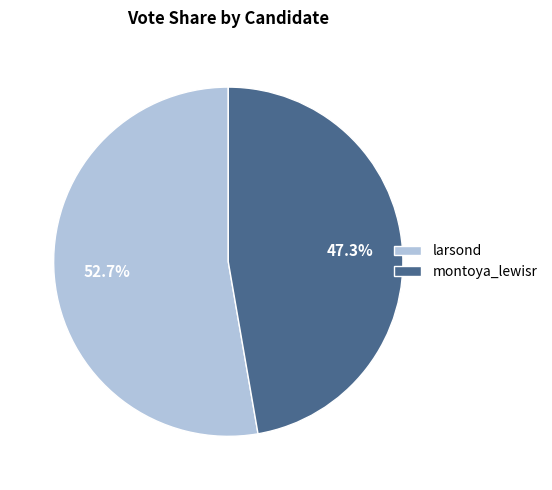

Is it true that larsond is 63% of the pie?

False